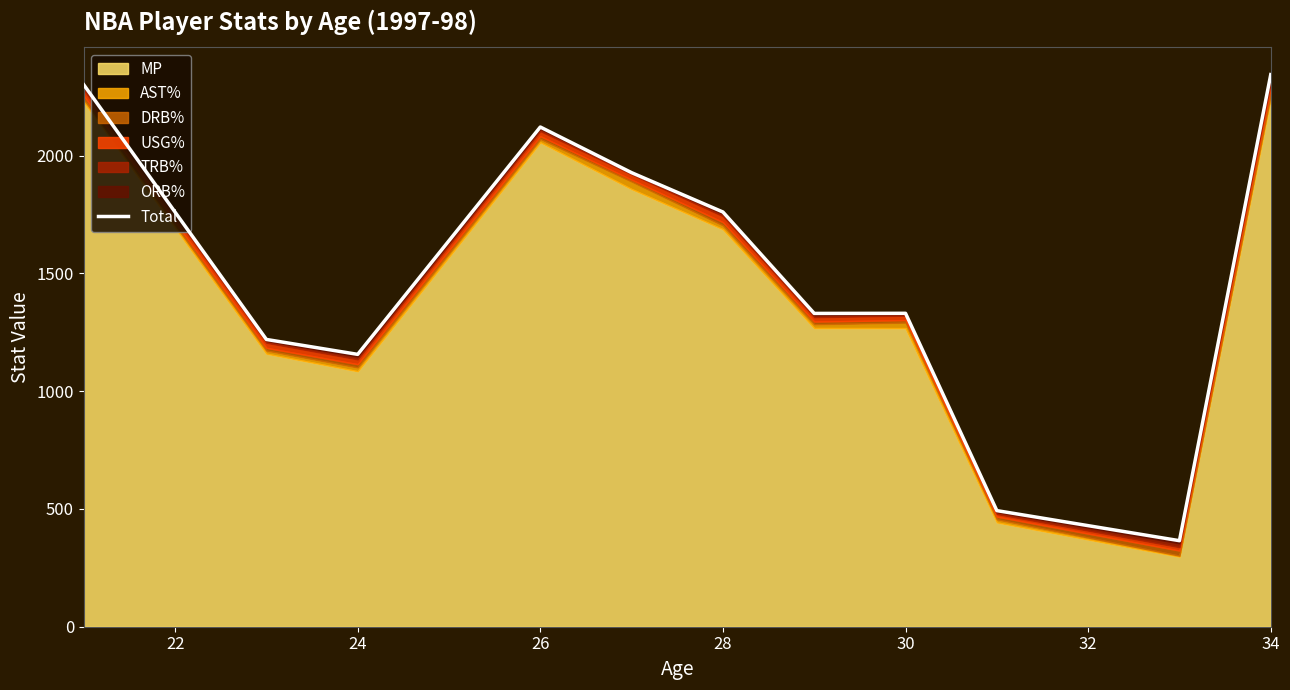

Reading left to right, list all the values displayed in this chart.

2300.6	1219.5	1156.2	2121.3	1927.5	1760.5	1330.0	1330.5	492.9	365.2	2343.8